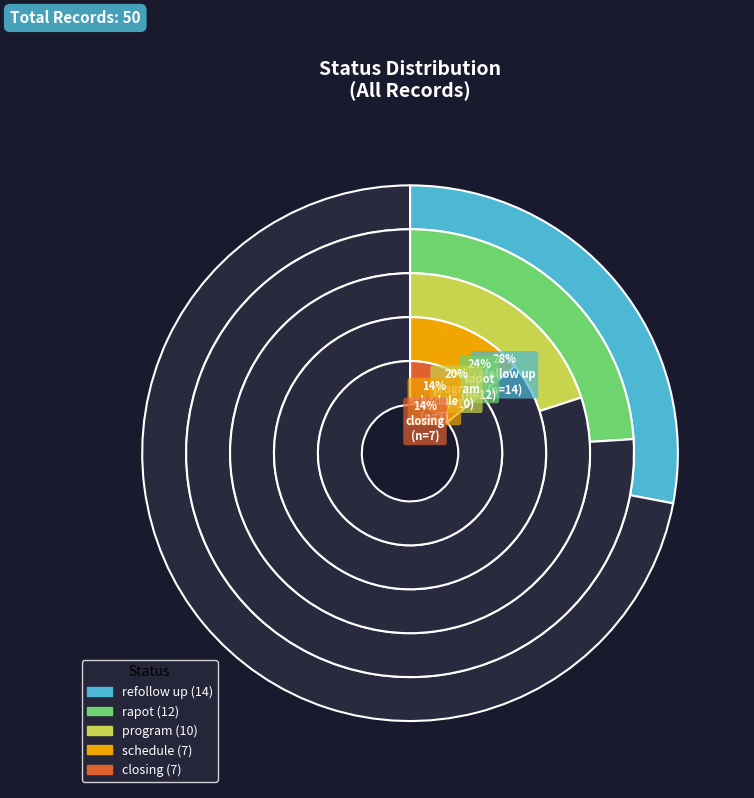

To the nearest percent, what portion does program represent?

20%